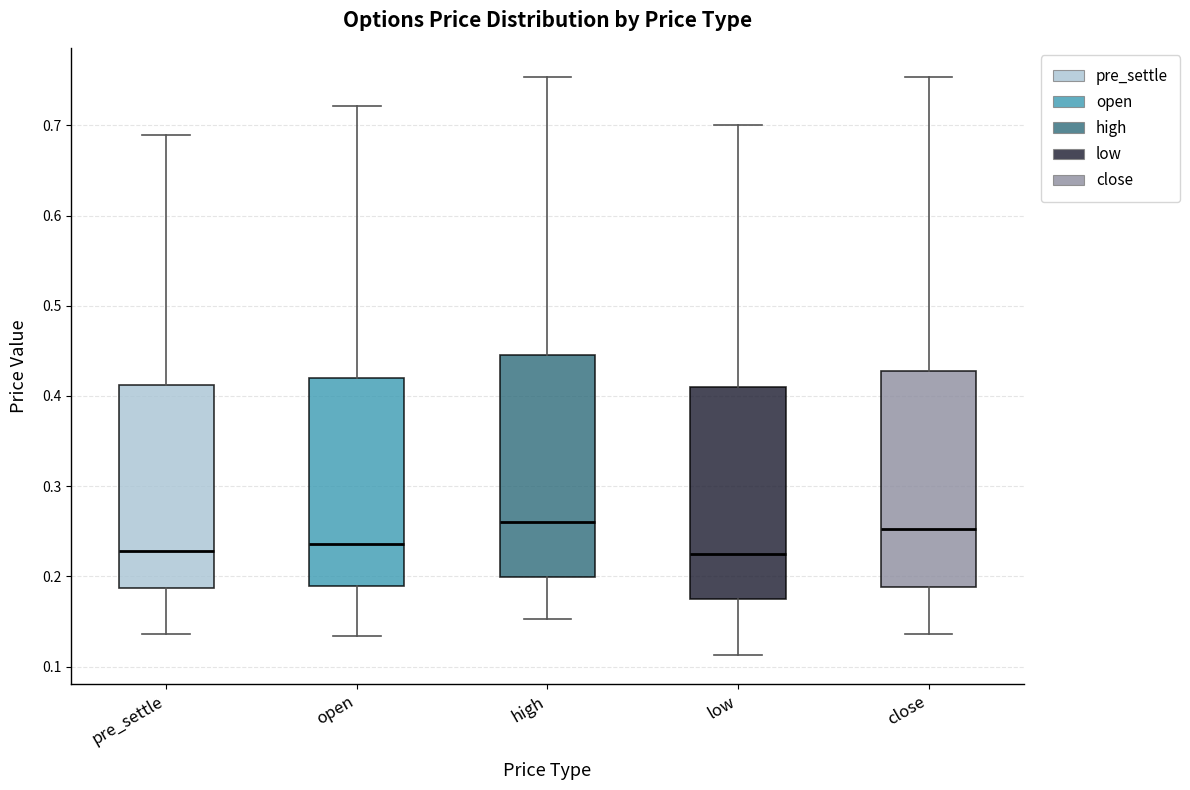

Reading left to right, read every box against the y-axis: the position of its median line, the range the box covers, and the ends of its whiskers. The values are not printed on the chart, so give them approximately, as read against the axis.

pre_settle: median 0.23, box 0.19 to 0.41, whiskers 0.14 to 0.69
open: median 0.24, box 0.19 to 0.42, whiskers 0.13 to 0.72
high: median 0.26, box 0.20 to 0.44, whiskers 0.15 to 0.75
low: median 0.23, box 0.18 to 0.41, whiskers 0.11 to 0.70
close: median 0.25, box 0.19 to 0.43, whiskers 0.14 to 0.75